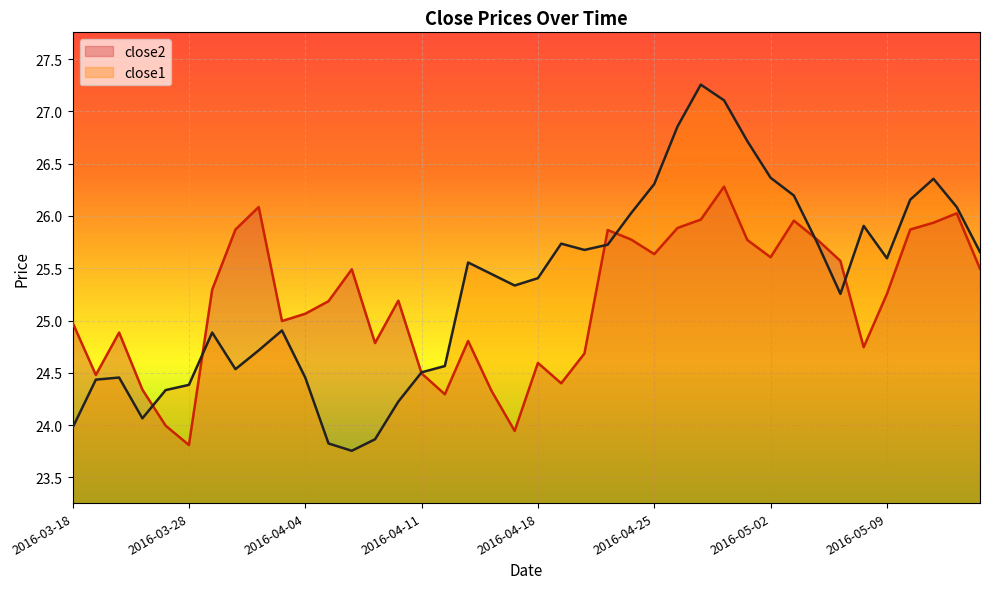

Between which two adjacent categories do close2 and close1 first intersect?

2016-03-23 and 2016-03-24